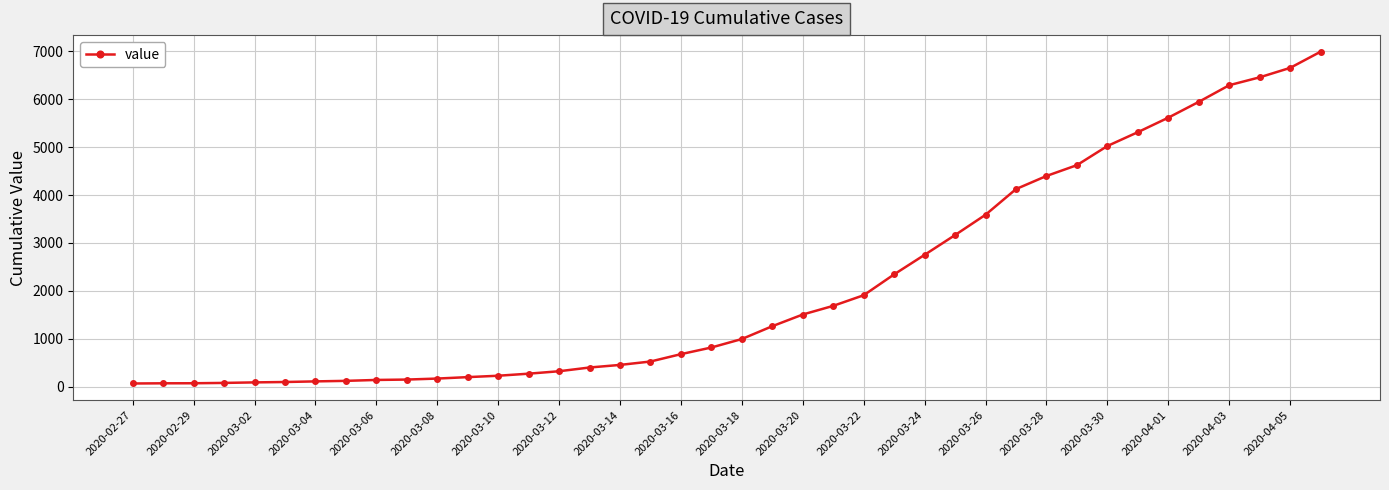

How many lines are shown in the chart?

1